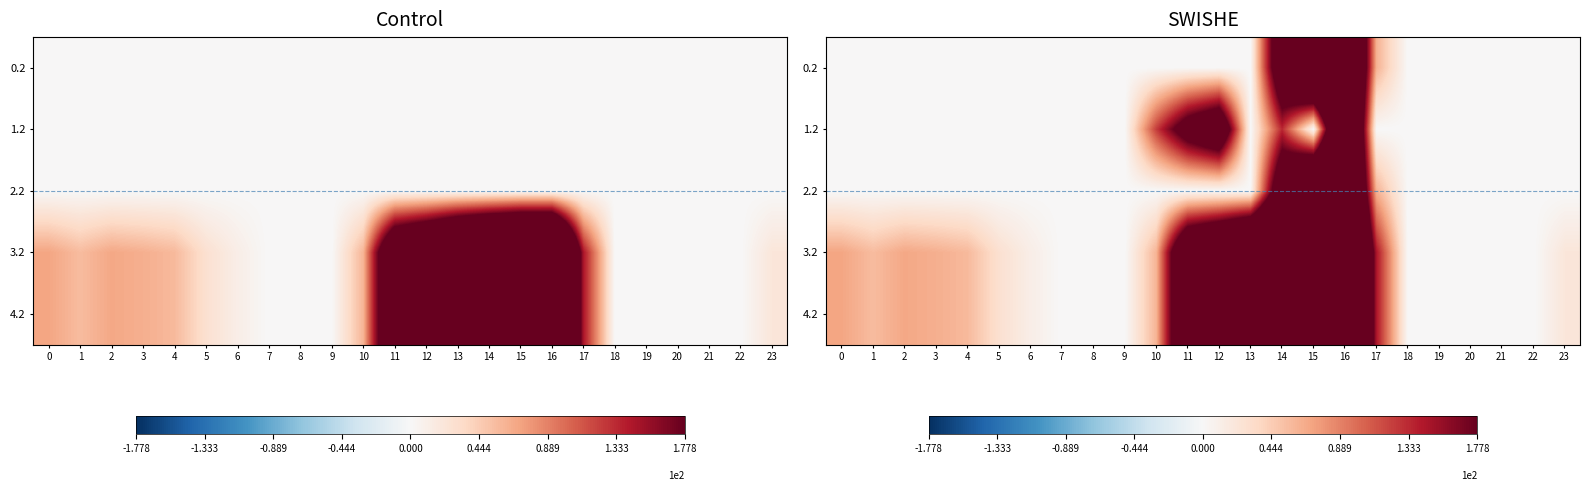

At which category is the sum across all series the highest?

16